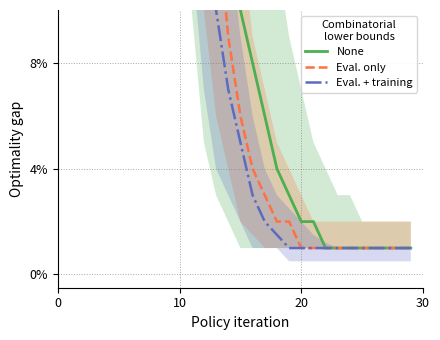

How many data points does each series have?

30